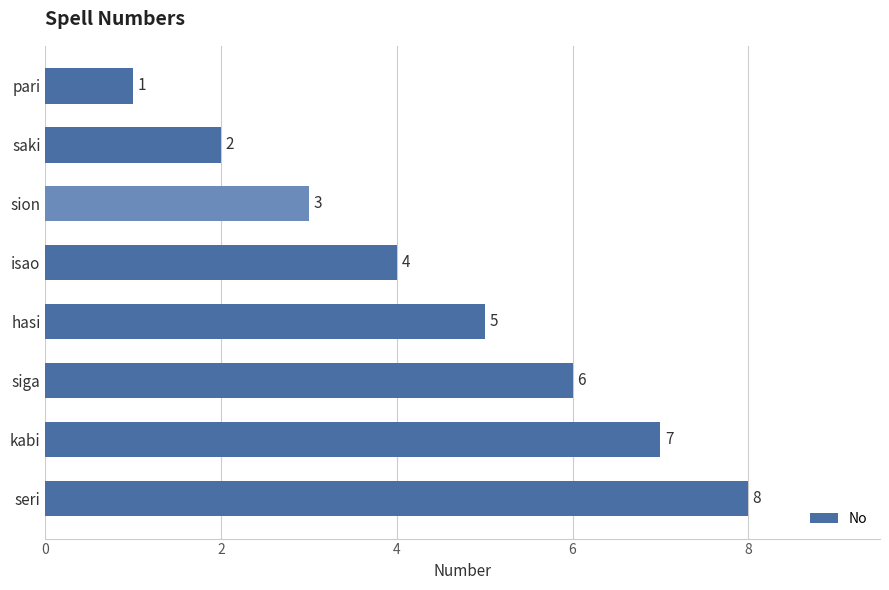

The value at isao is 4. True or false?

True